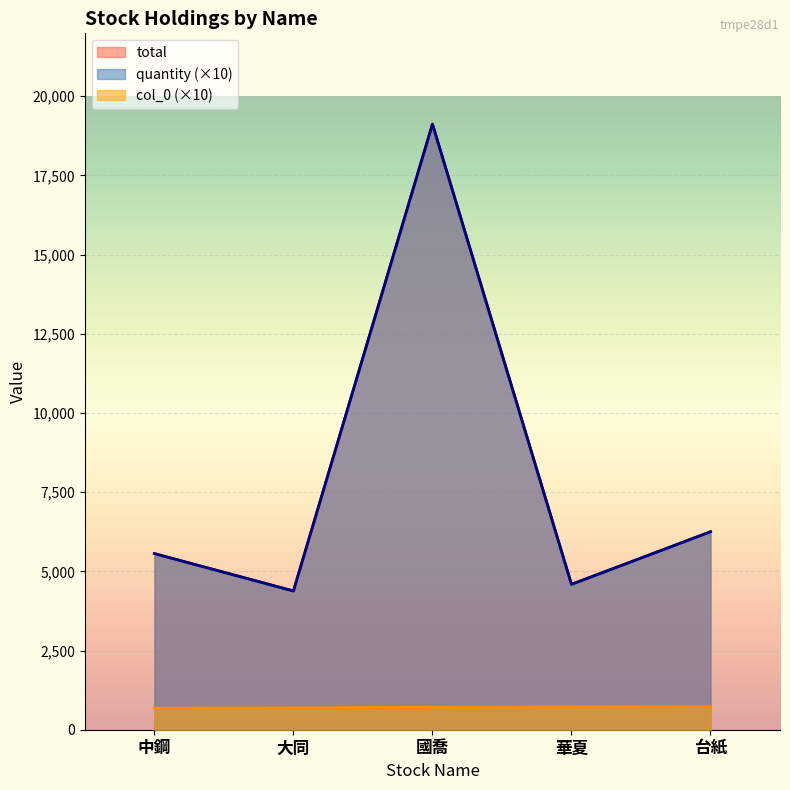

What are all the series names shown in the legend?

quantity, total, col_0